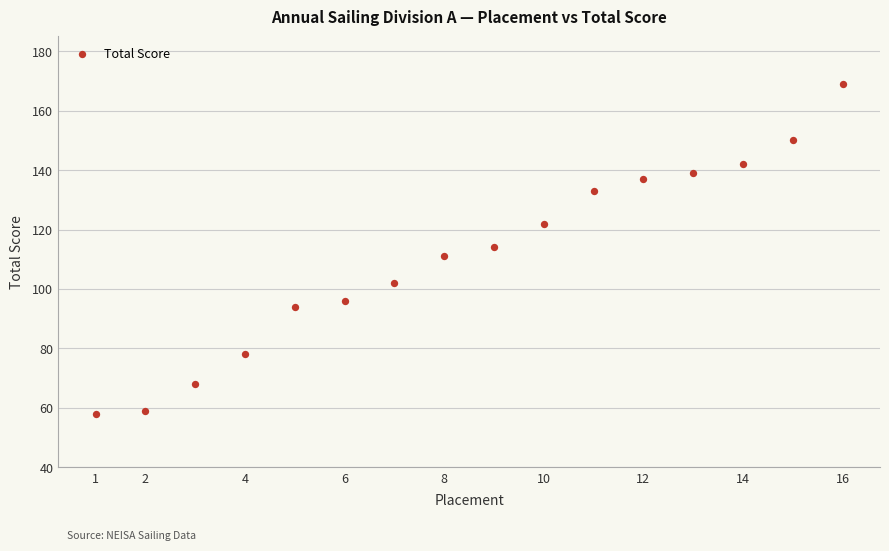

What is the range of X values (max minus min)?

15